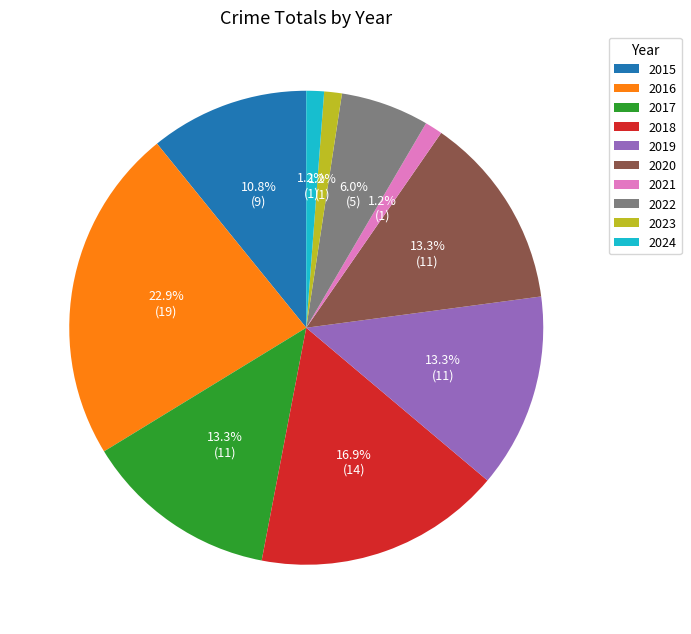

Which has a higher value, 2016 or 2019?

2016